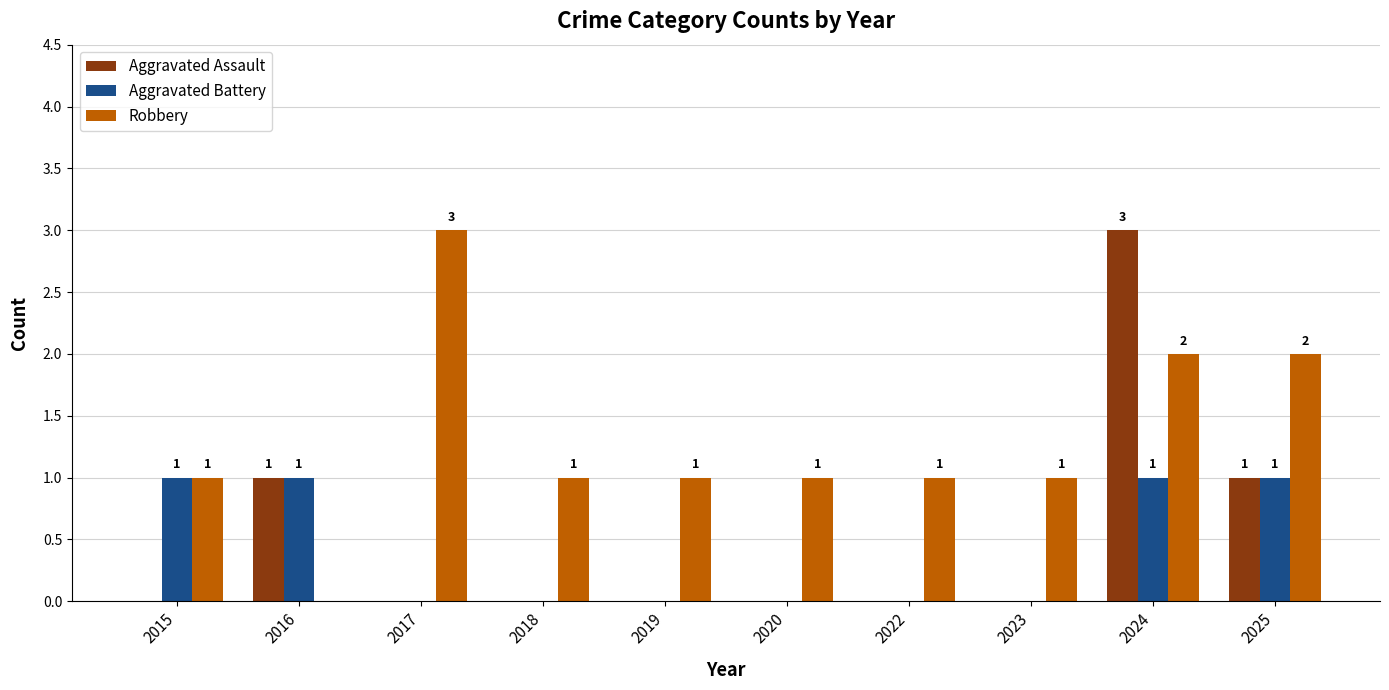

Which category has the highest value in the Aggravated Assault series?

2024